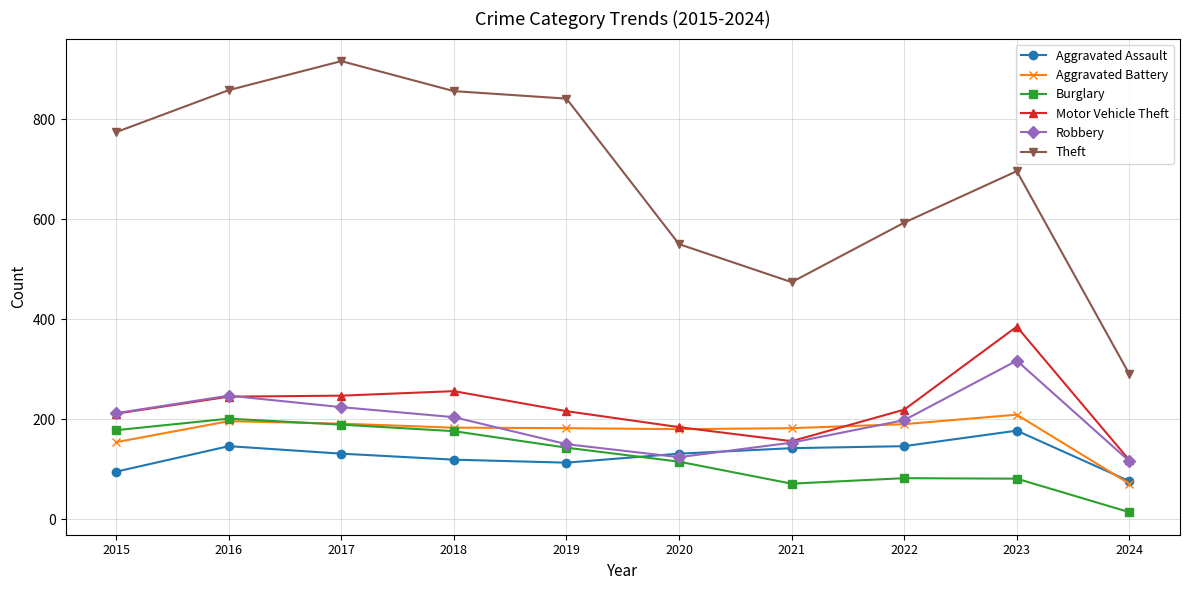

Read the Aggravated Assault value at 2019.

113